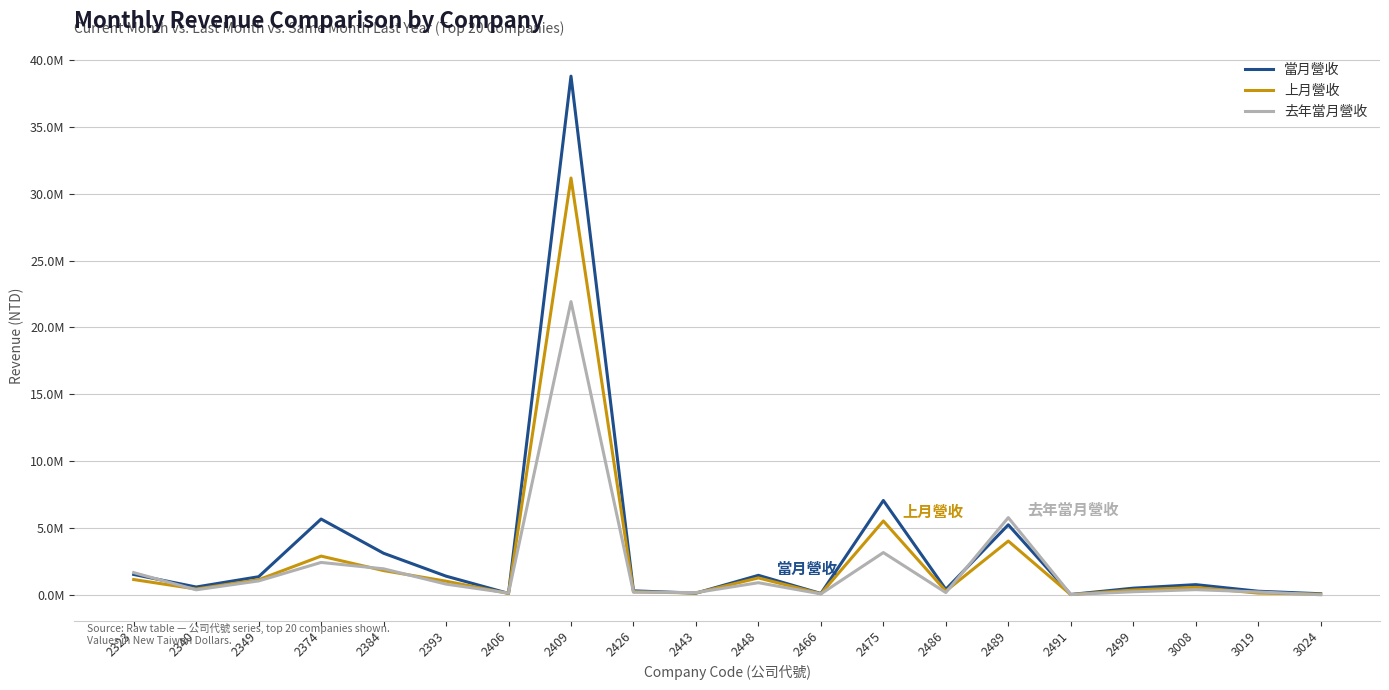

What is the value of the 當月營收 point at the 17th from the left?

501579